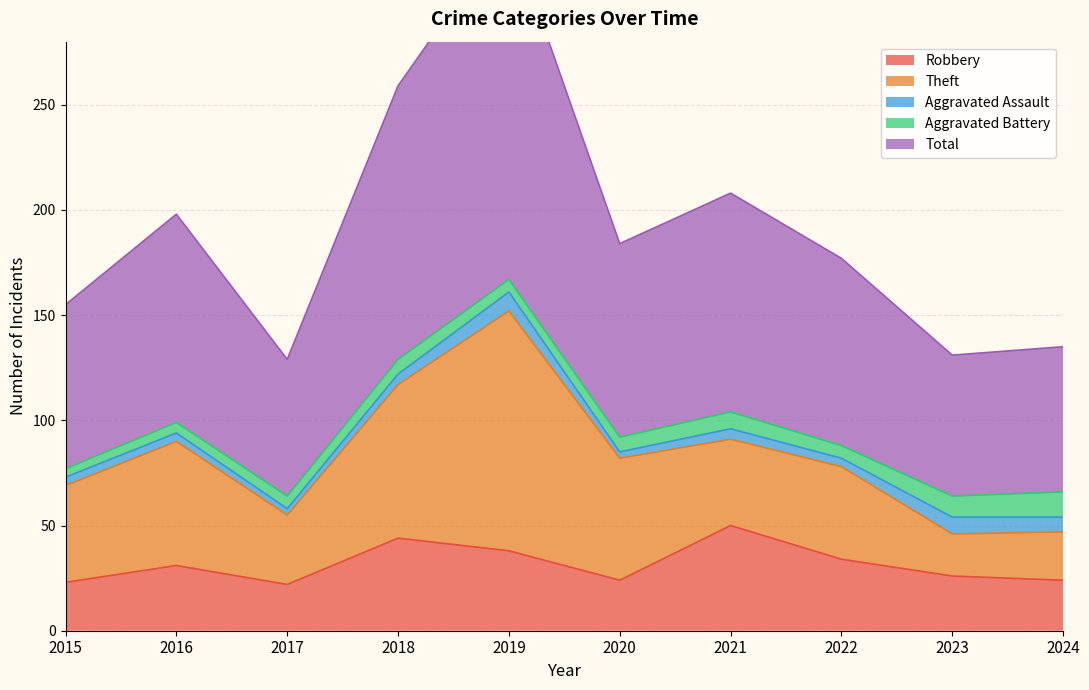

True or false: Aggravated Assault has more than 1 points higher than both neighbors.

True